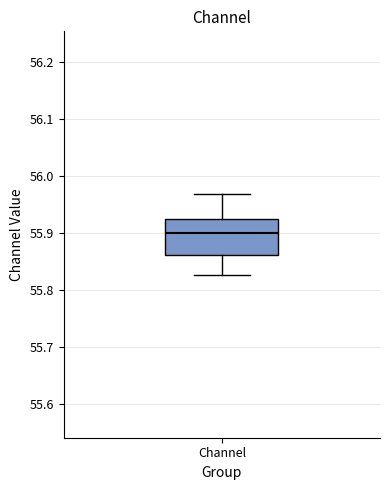

Transcribe this box plot: give where the median line is, the range the box spans, and where the two whiskers end, as read against the y-axis. The values are not printed on the chart, so give them approximately, as read against the axis.

median 55.90, box 55.86 to 55.92, whiskers 55.83 to 55.97